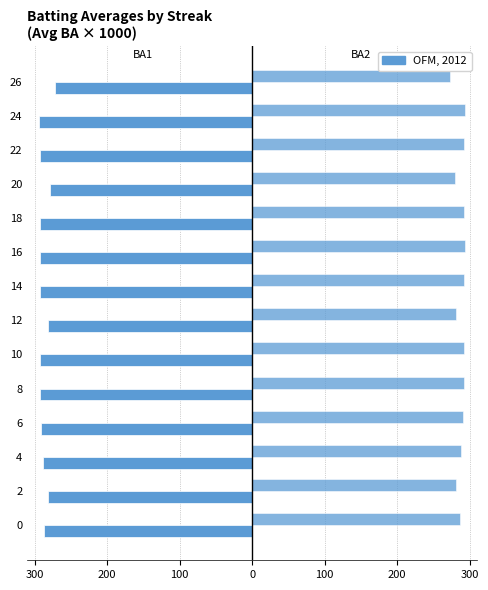

The Batting Average2 series shows 281.2 at 2. True or false?

True